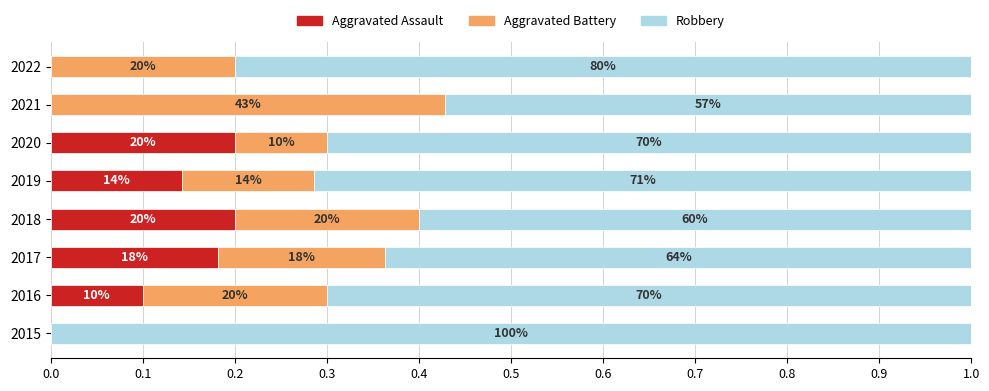

What are all the series names shown in the legend?

Aggravated Assault, Aggravated Battery, Robbery